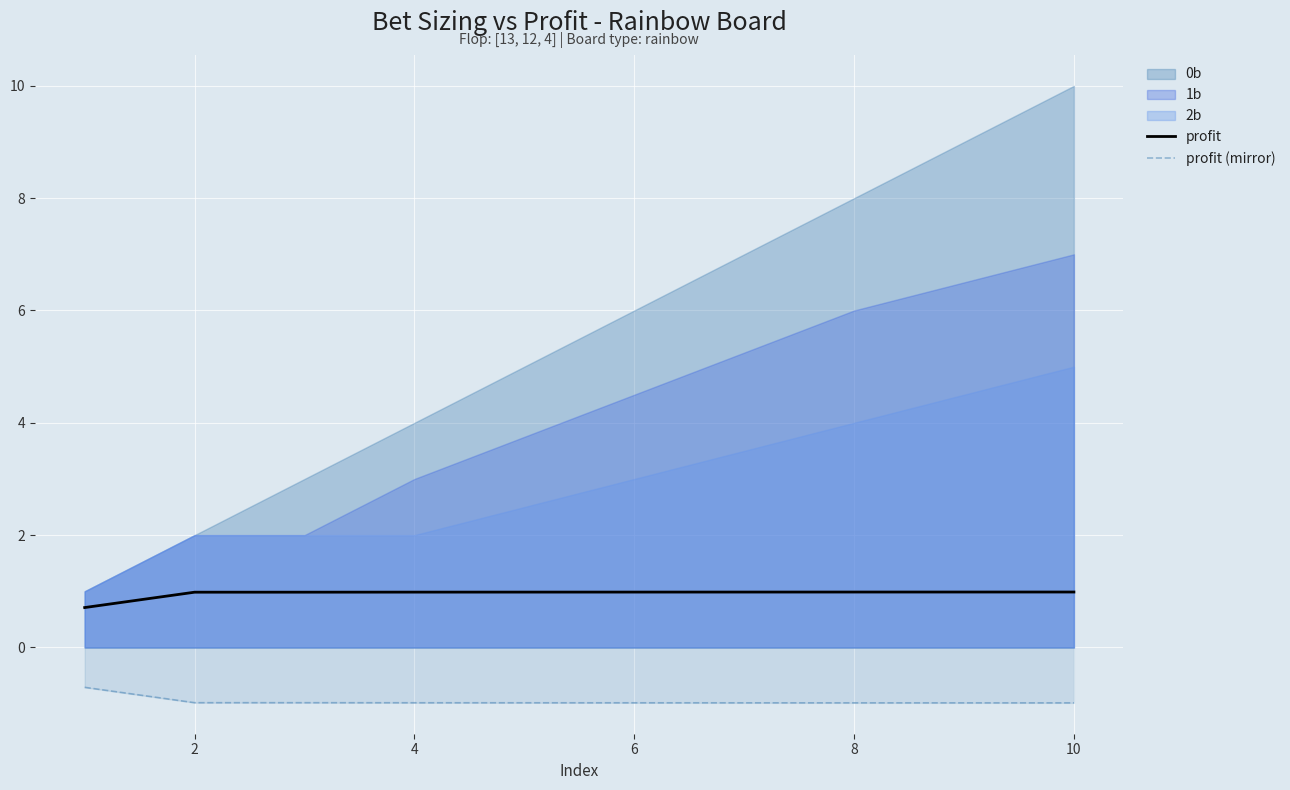

True or false: profit (mirror) and profit intersect in this chart.

False